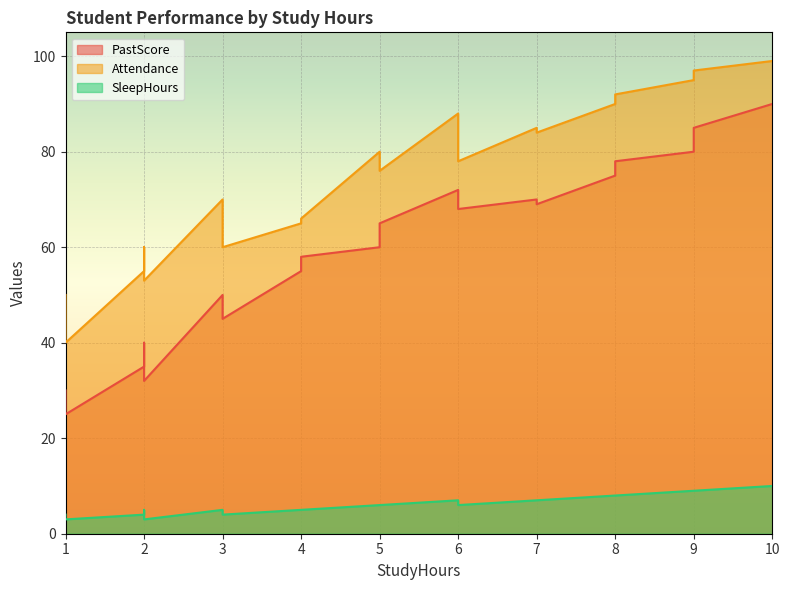

What is the label of the 20th point from the left?

2